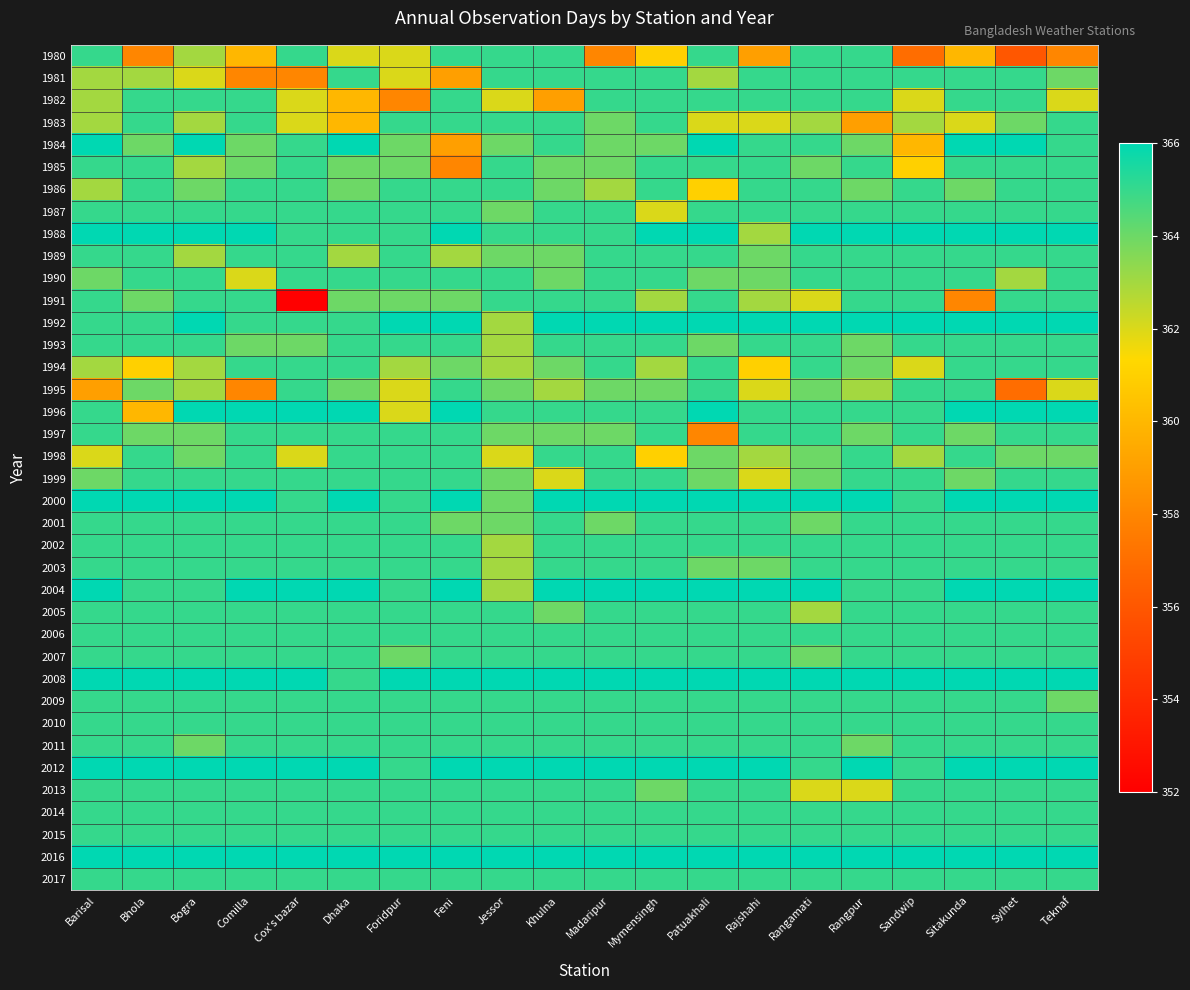

At Foridpur, list the series in order from largest to smallest.

1992, 2008, 2016, 1983, 1986, 1987, 1988, 1989, 1990, 1993, 1997, 1998, 1999, 2000, 2001, 2002, 2003, 2004, 2005, 2006, 2009, 2010, 2011, 2012, 2013, 2014, 2015, 2017, 1984, 1985, 1991, 2007, 1994, 1980, 1981, 1995, 1996, 1982